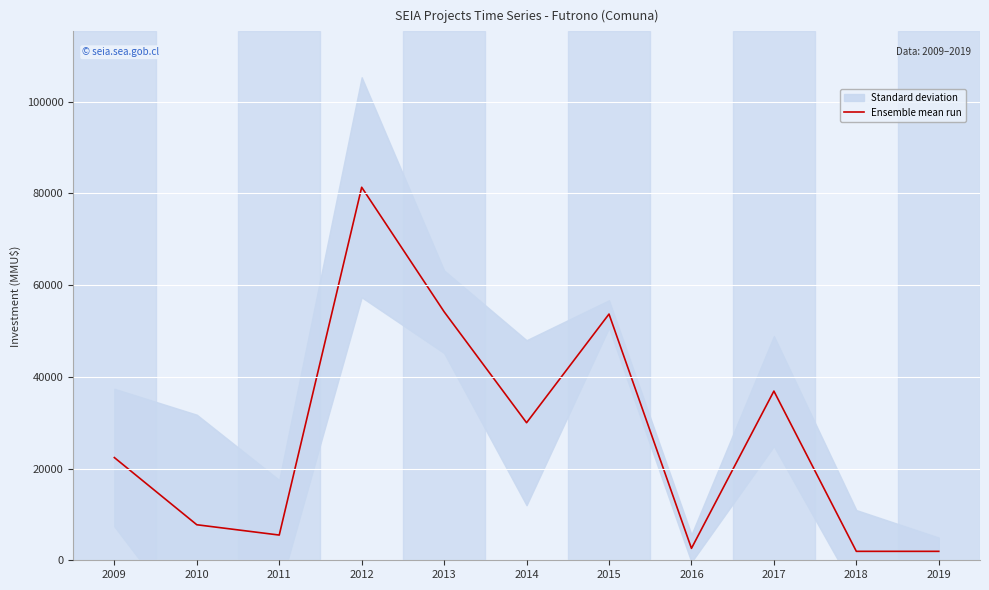

How many lines are shown in the chart?

1